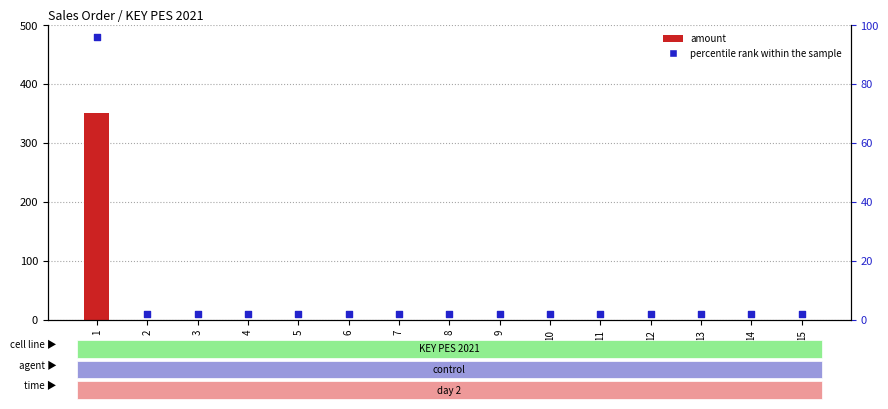

Which series reaches the maximum Y coordinate?

amount